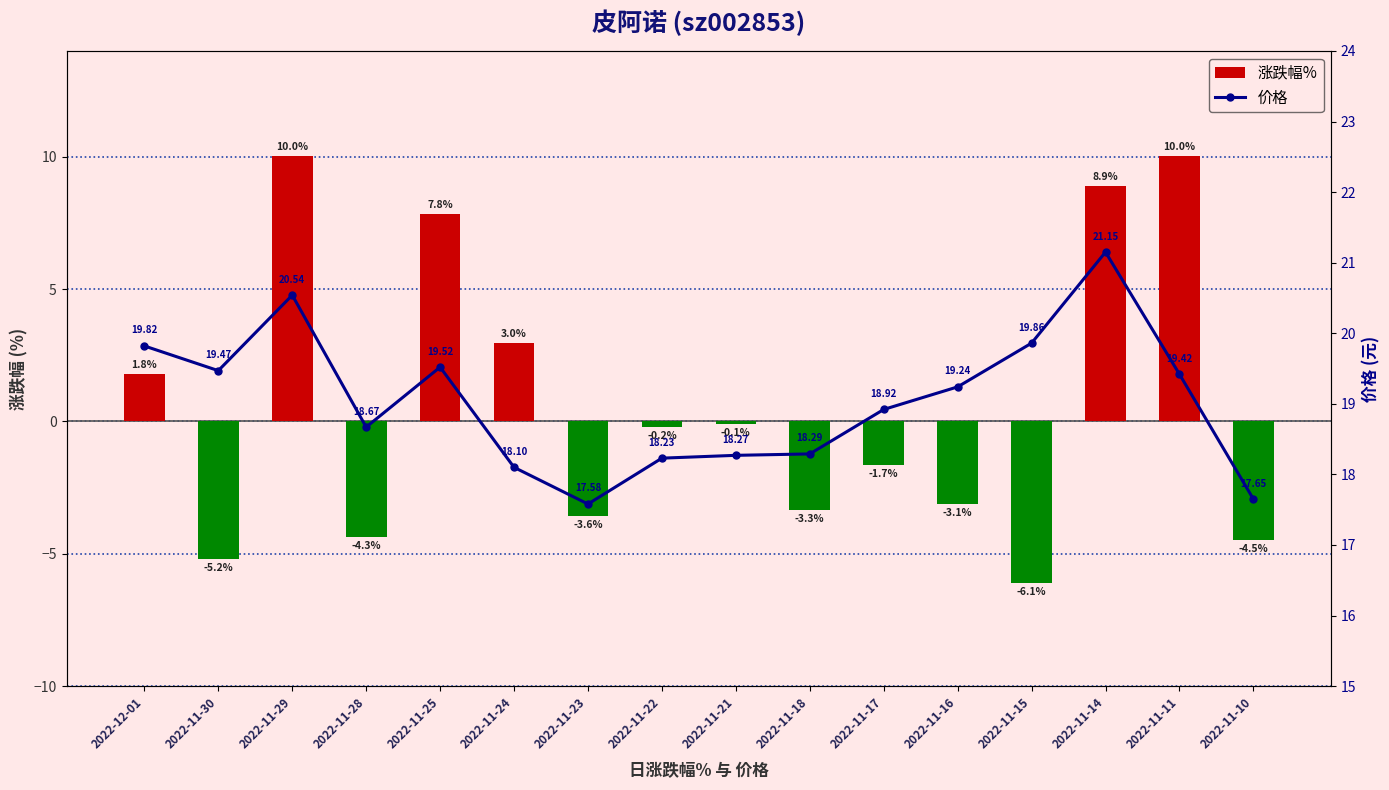

At 2022-11-17, list the series in order from smallest to largest.

涨跌幅%, 价格